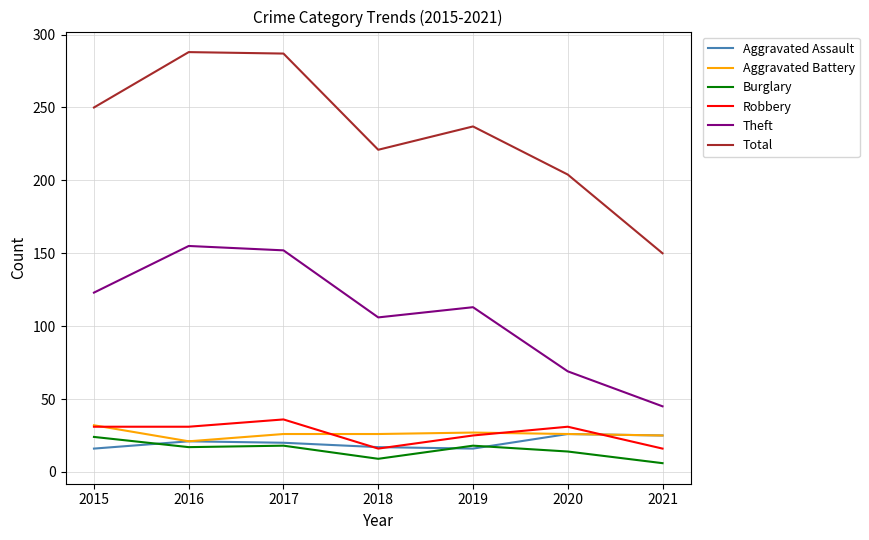

Which category has the lowest value across all series?

2021